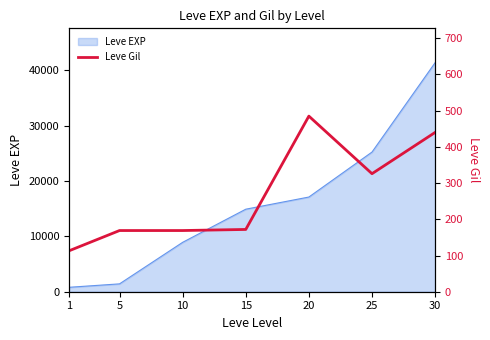

True or false: the data has more than 2 interior local peaks.

False